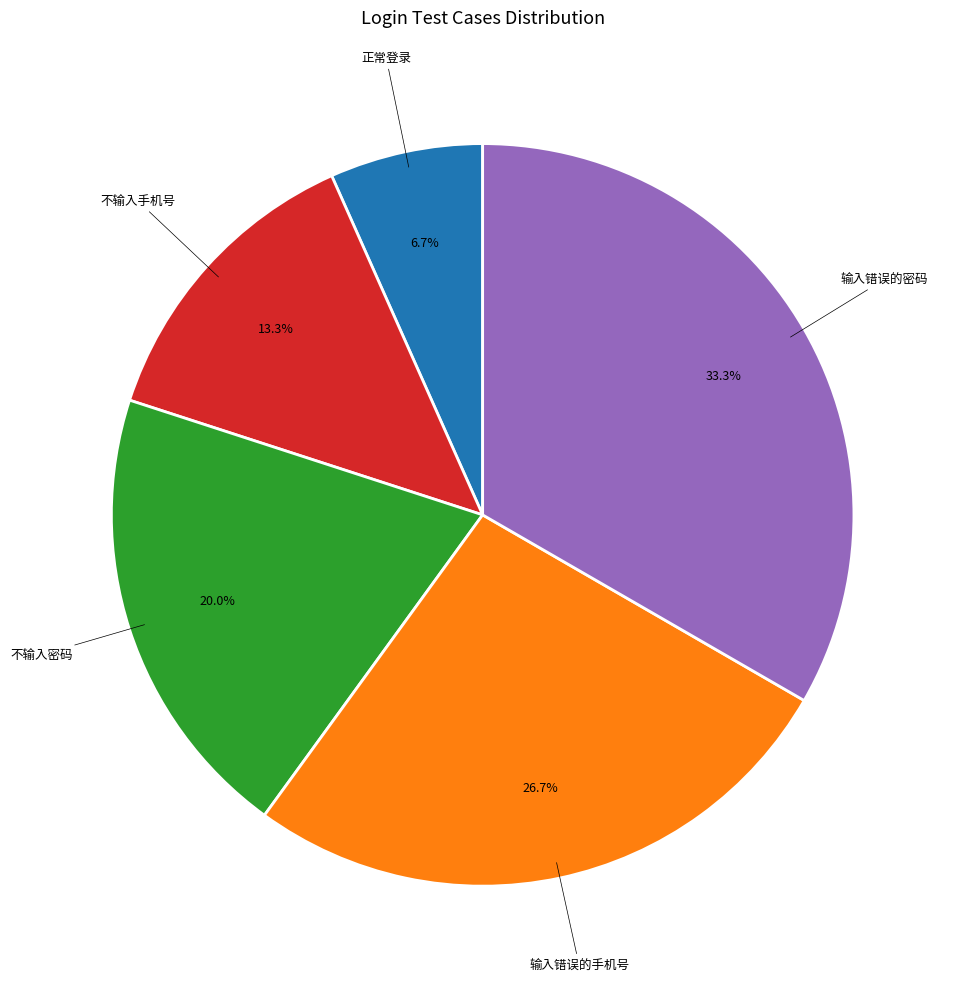

Is there any slice that represents more than half of the pie?

No